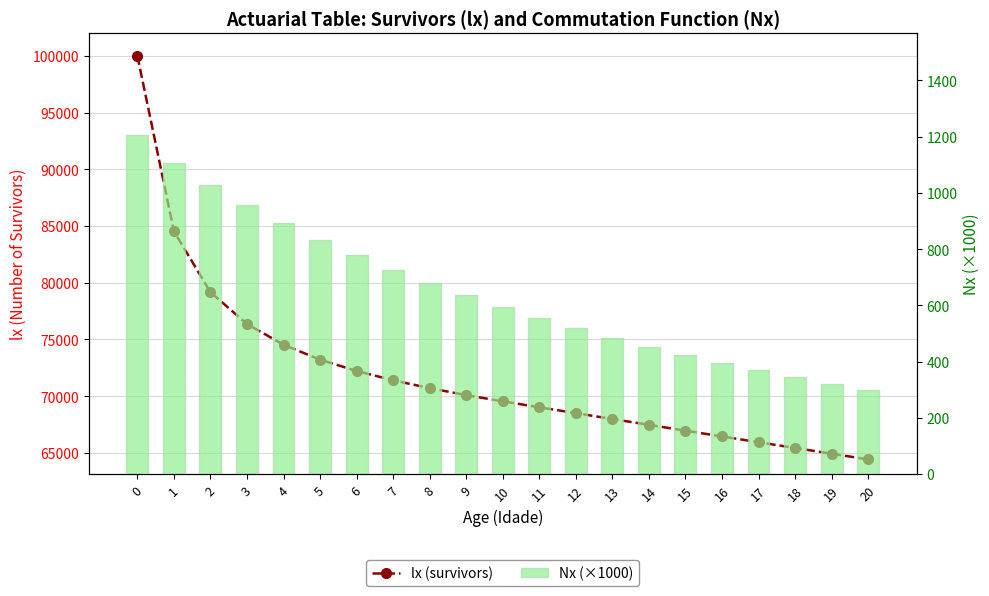

What is the value of the Nx (×1000) bar at the 6th from the left?

832.7